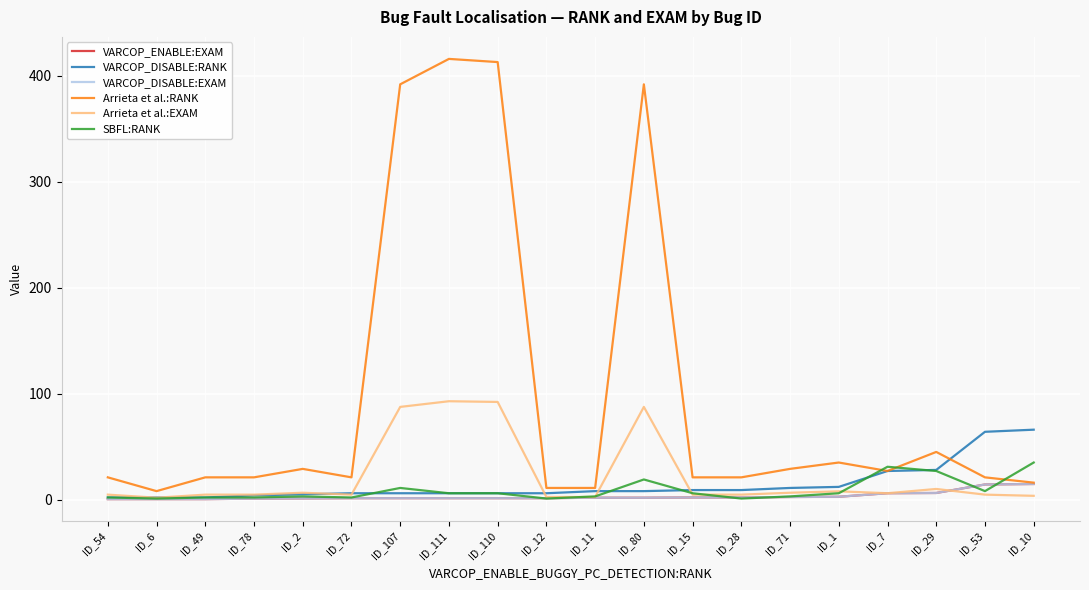

How many lines are shown in the chart?

6